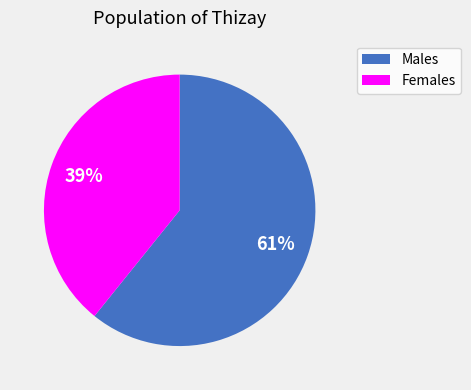

To the nearest percent, what is the difference between the Females and Males slice percentages?

22%